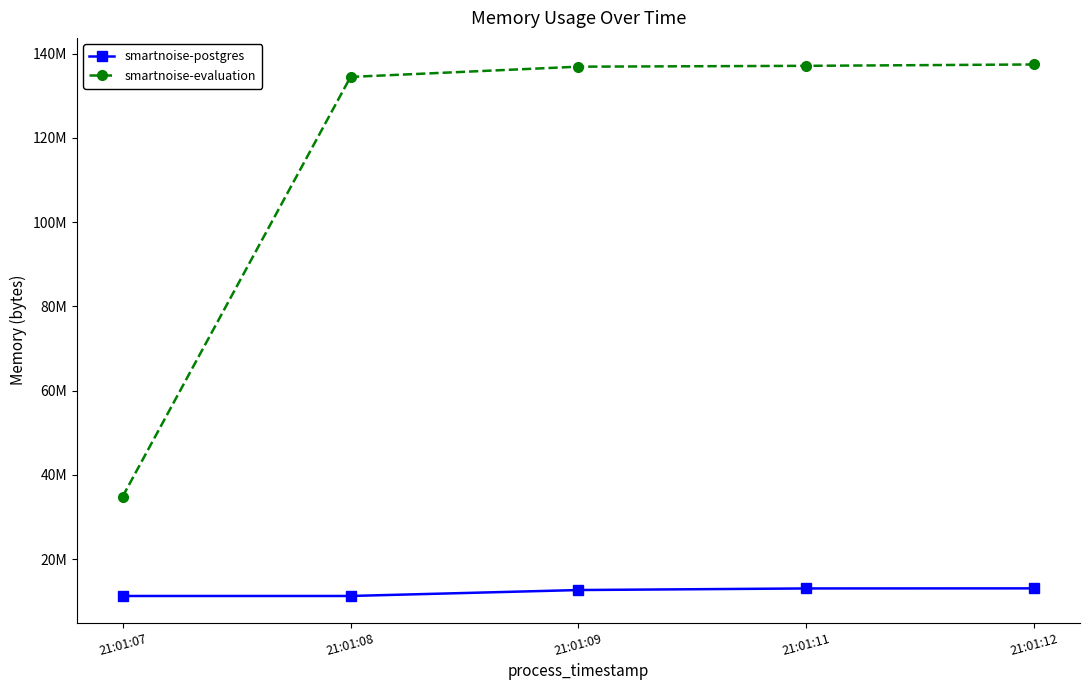

What are all the series names shown in the legend?

smartnoise-postgres, smartnoise-evaluation